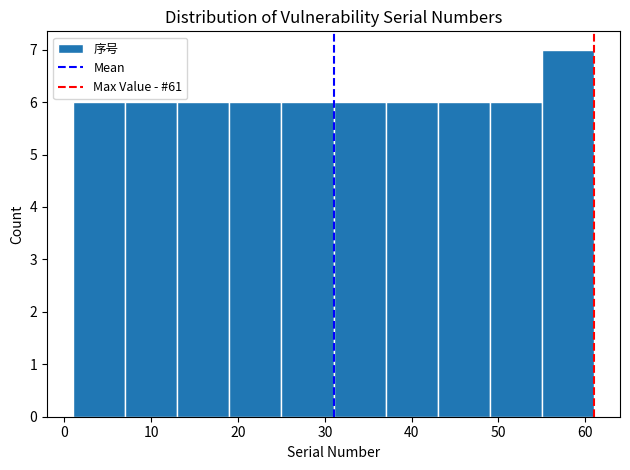

How tall is the bar that spans 37 to 43 on the x-axis? The values are not printed on the chart, so give them approximately, as read against the axis.

6